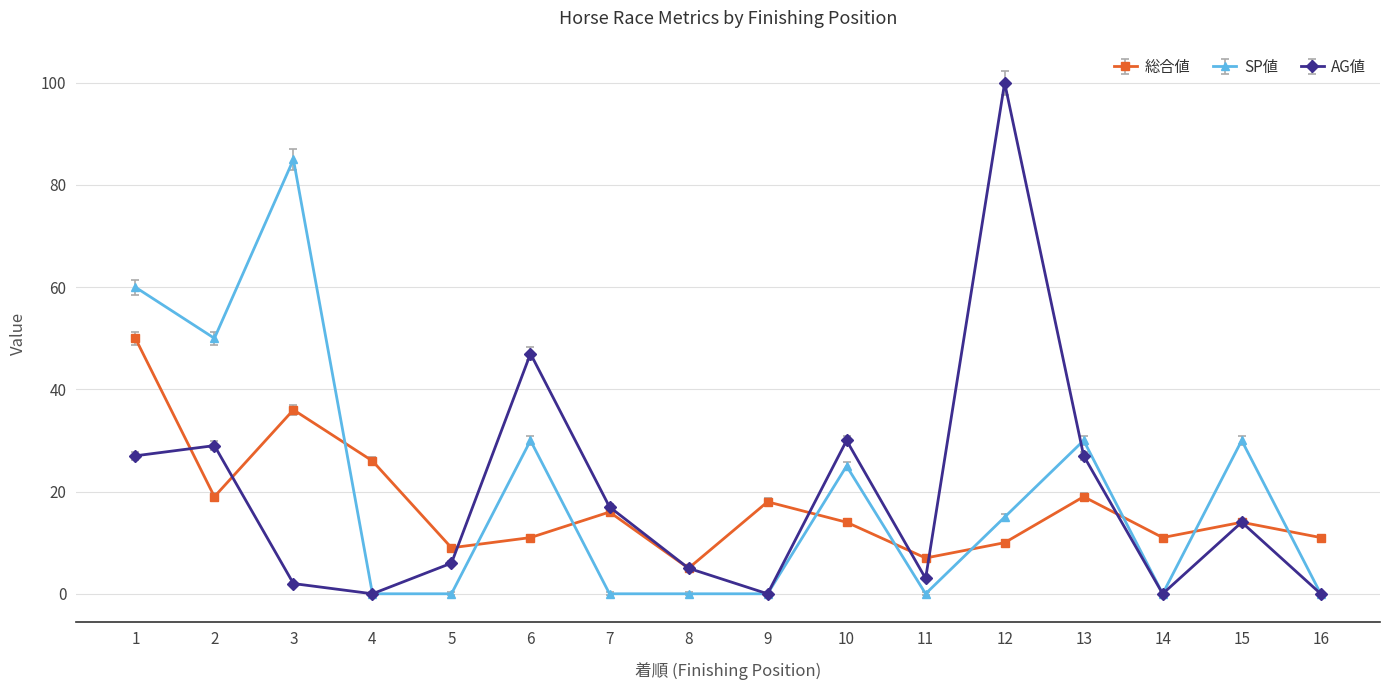

How many series are shown in this chart?

3